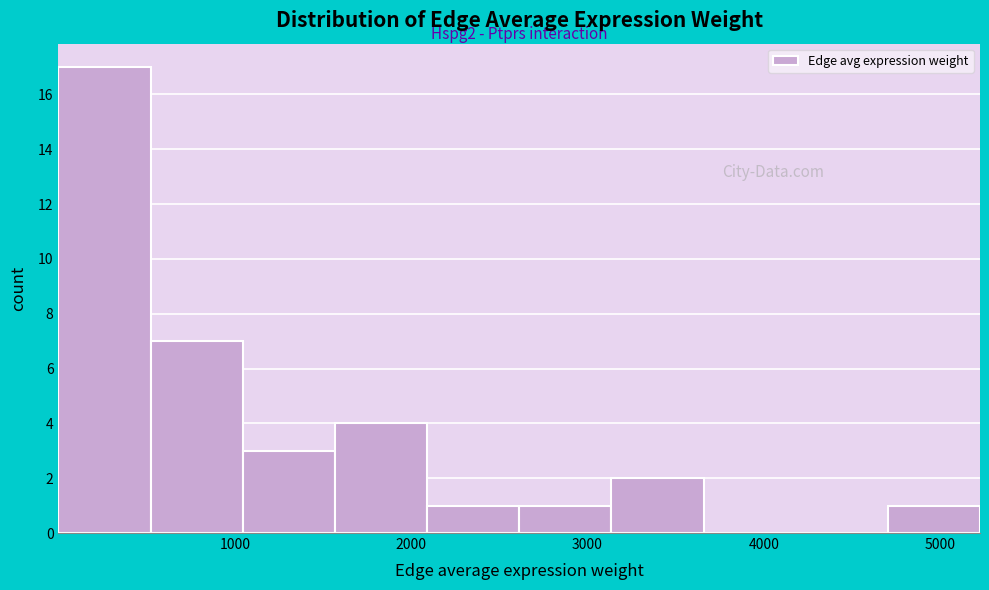

Over which range of the x-axis is the bar tallest?

0 to 500